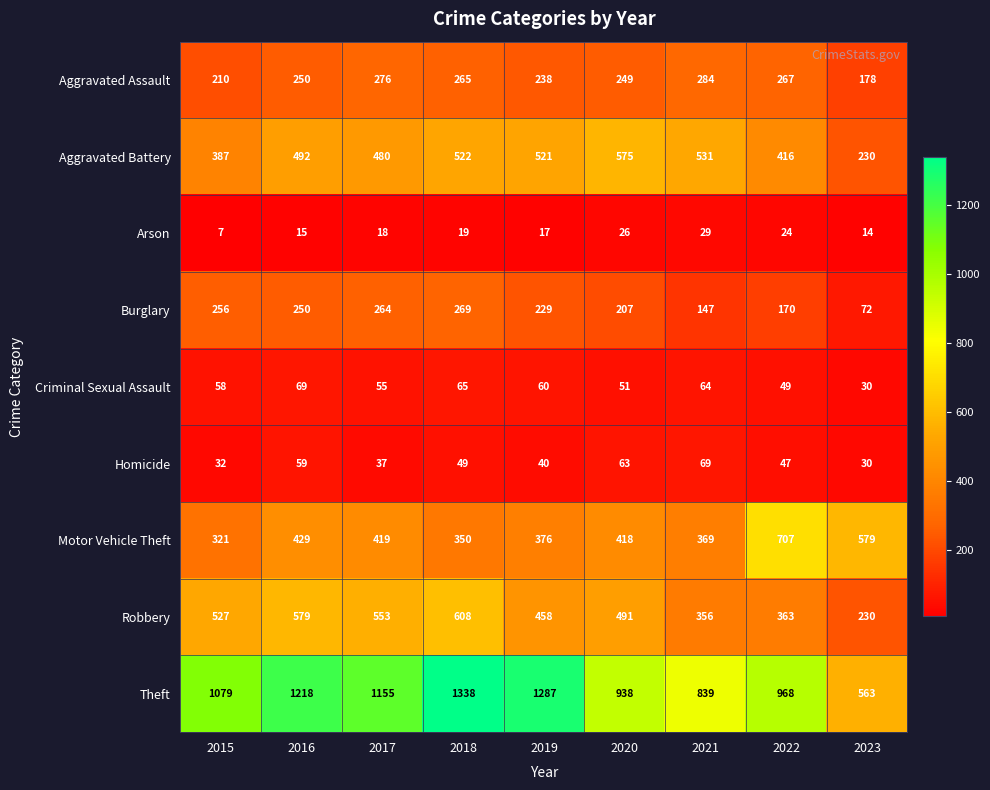

What is the difference between the Aggravated Battery values at 2020 and 2016?

83